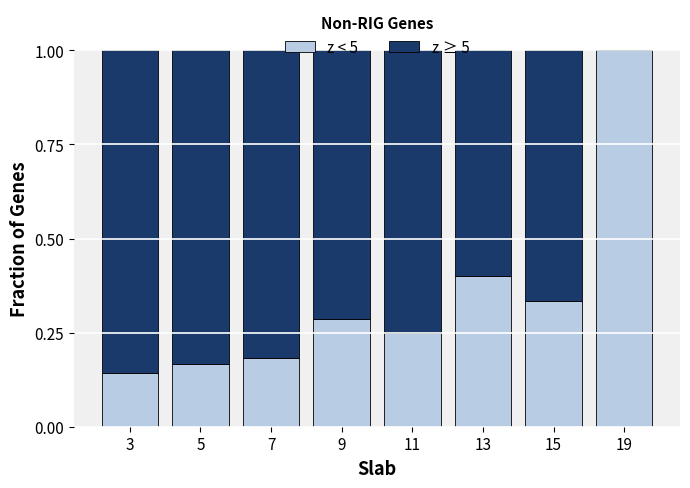

What is the total value across all series at 9?

1.0